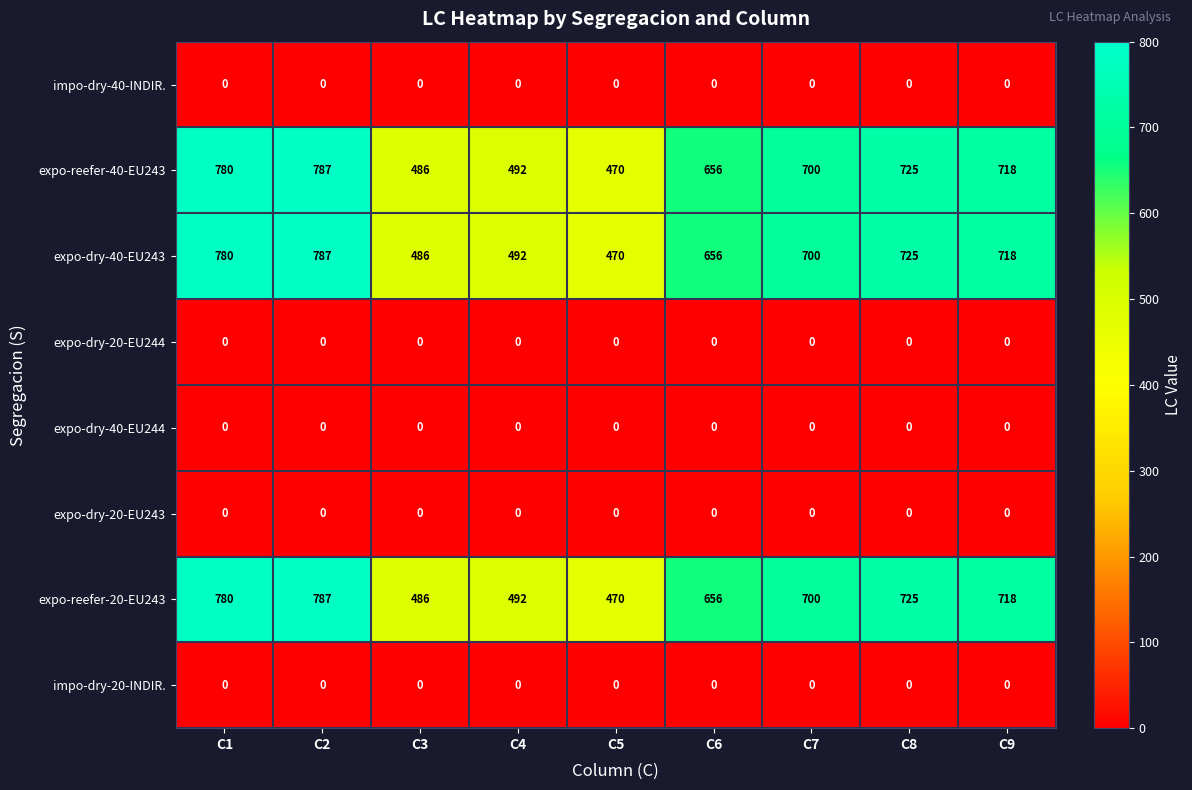

What is the total value across all series at C9?

2154